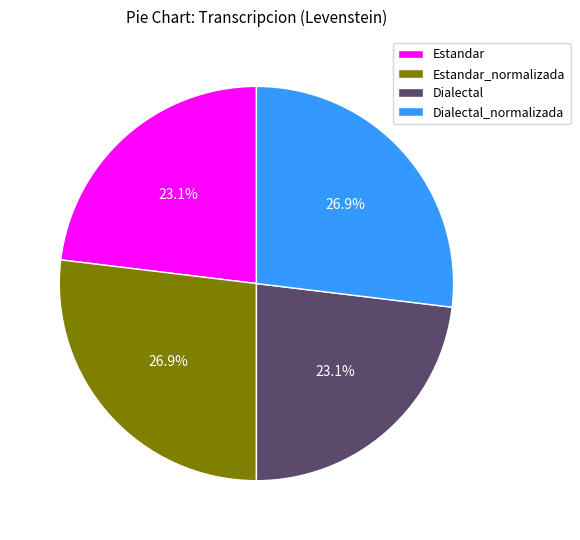

How many slices are in this pie chart?

4